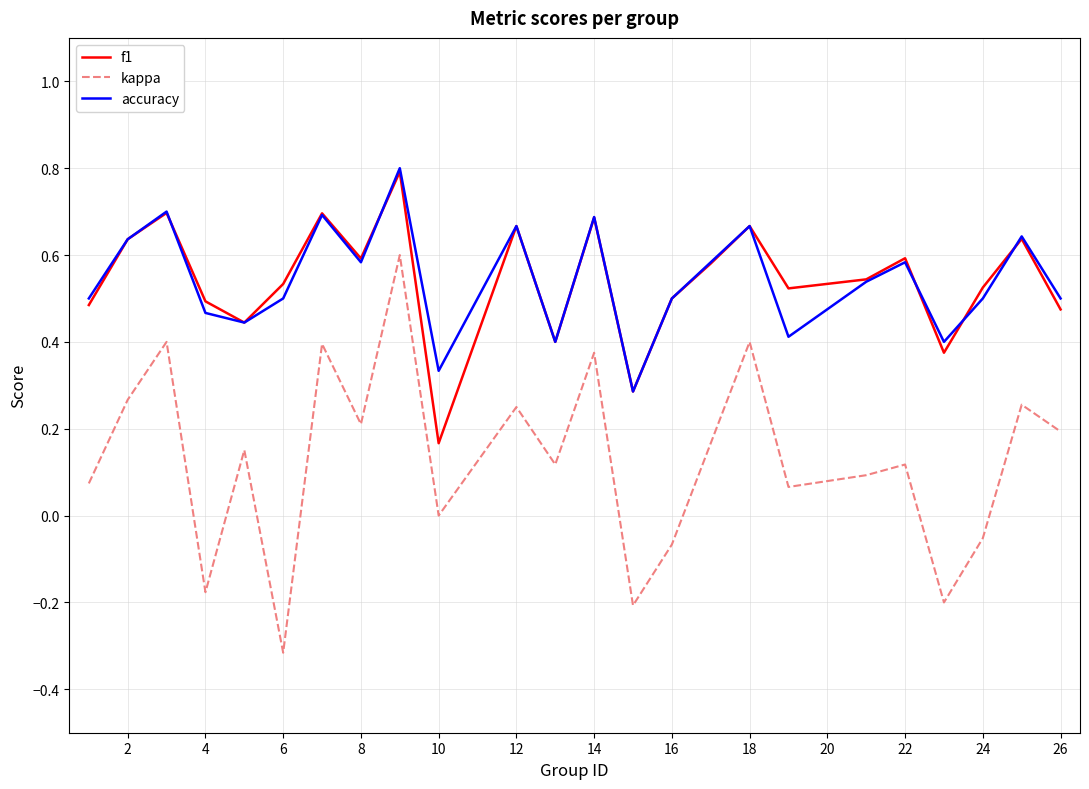

True or false: f1 and kappa cross at least once.

False